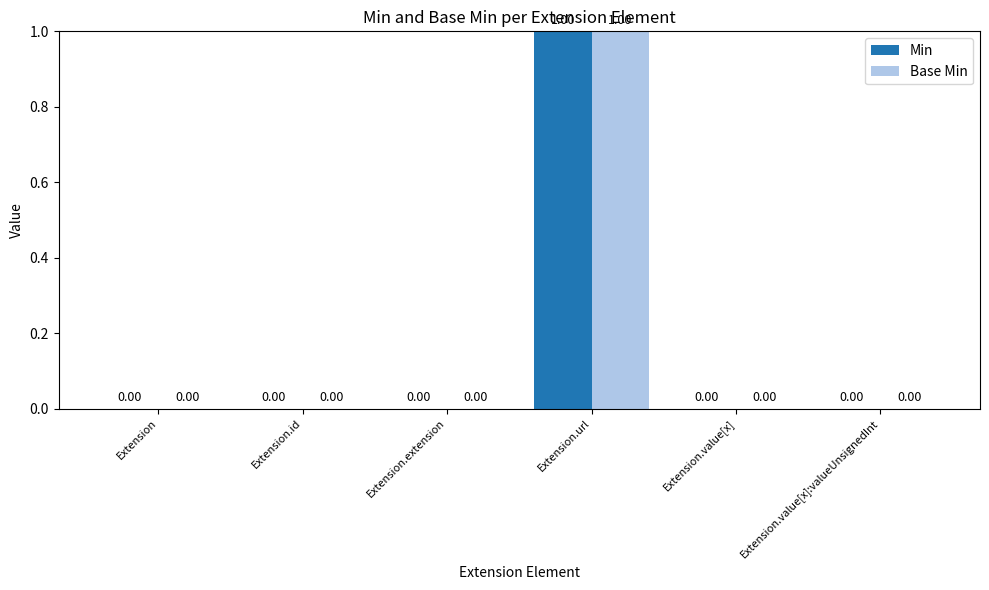

What are all the series names shown in the legend?

Min, Base Min